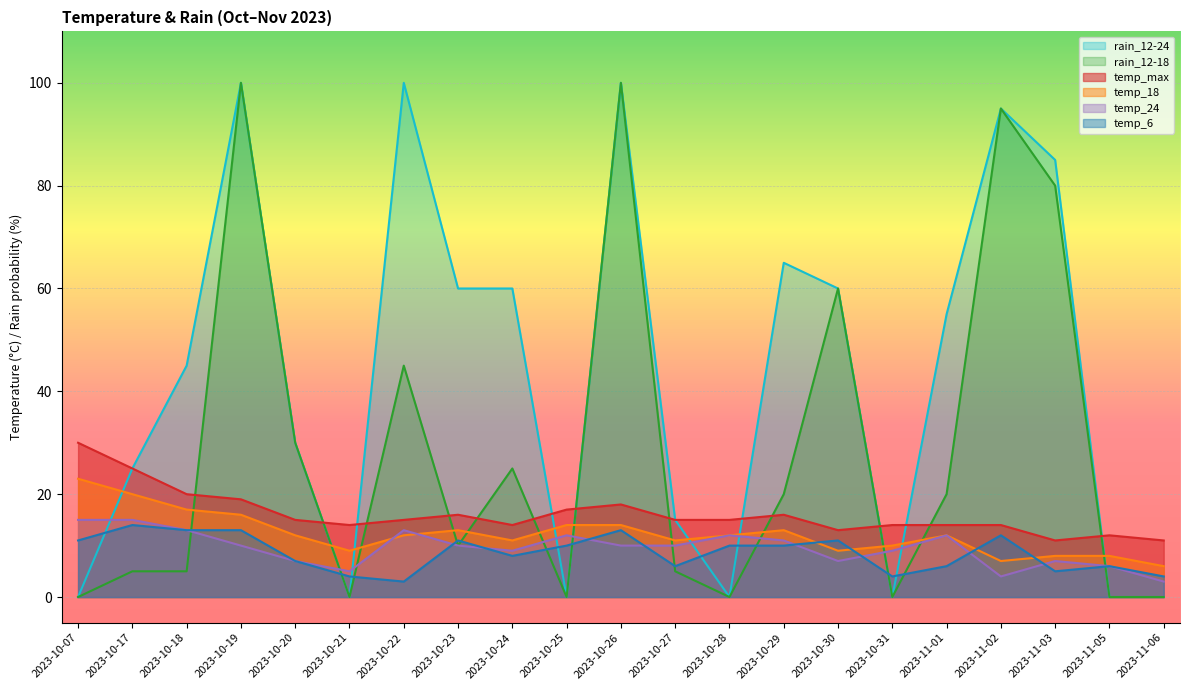

True or false: temp_max and temp_18 intersect in this chart.

False